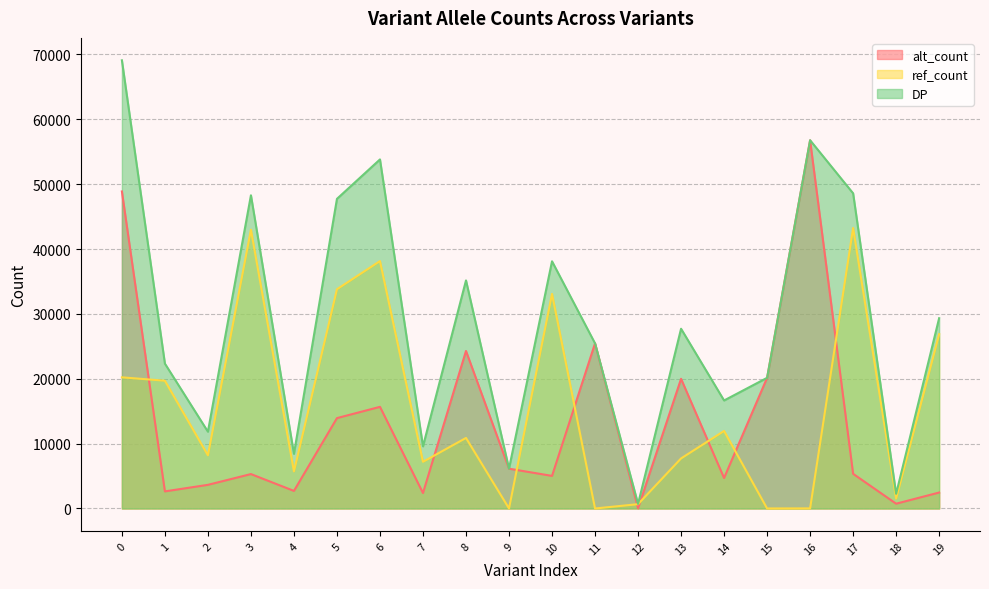

Which series has the largest total across all categories?

DP